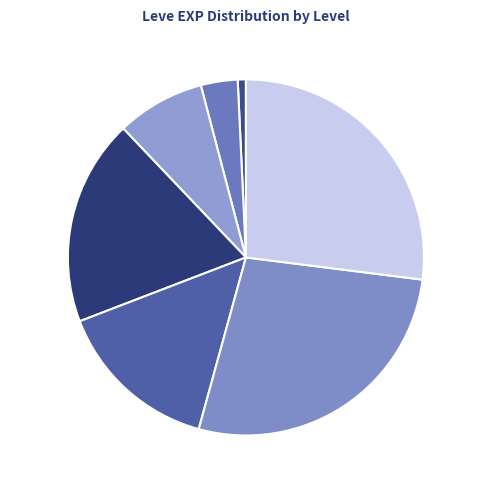

Which has a higher value, Level 20 or Level 30?

Level 30